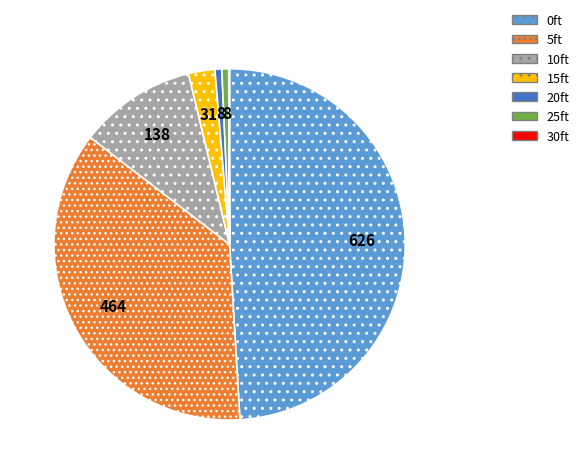

Is 20ft the majority of the pie?

No